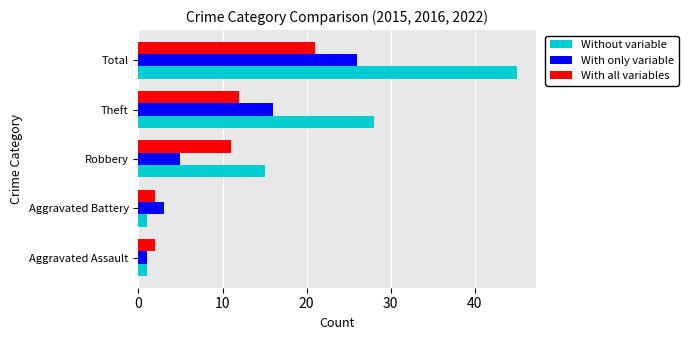

Which series has the largest range (max minus min)?

Without variable